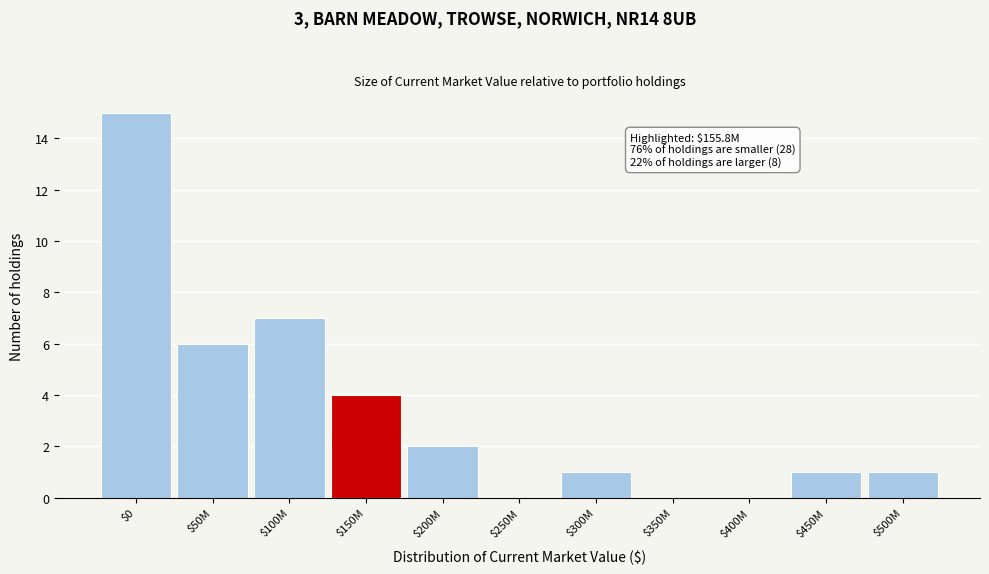

What value does the data have at $50M, to the nearest 10?

10